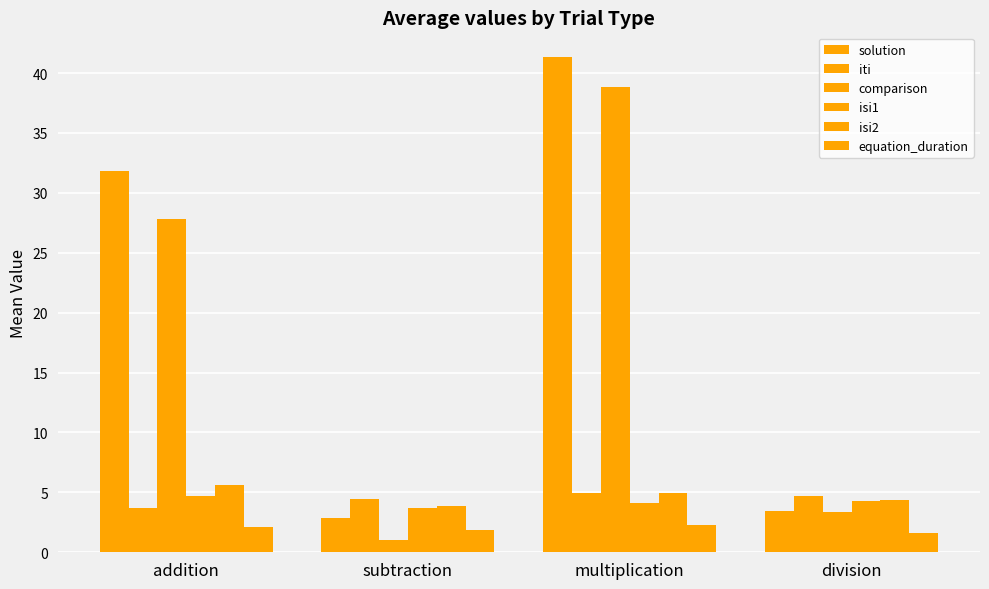

What position from the left is subtraction?

2